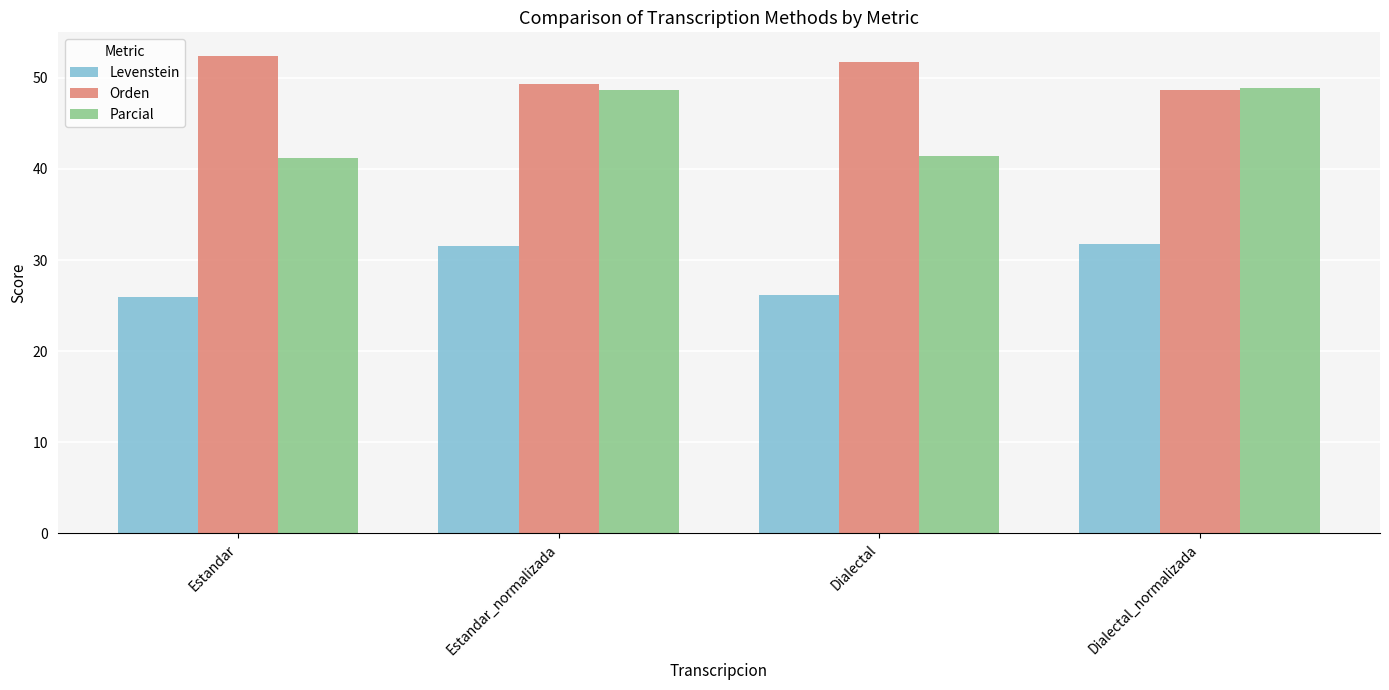

What is the difference between the highest and lowest values at Dialectal?

25.6